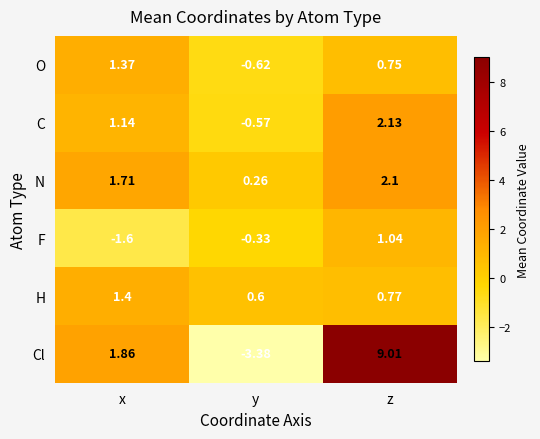

At which label does O first exceed 0?

x